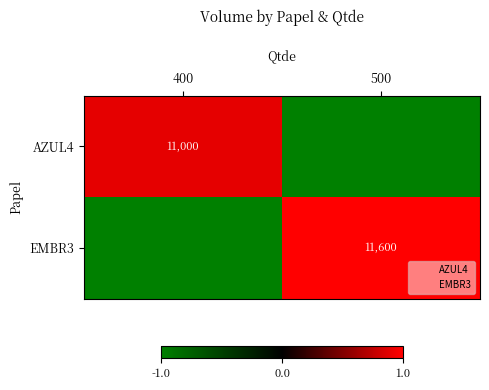

List the labels in order of AZUL4 value, largest first.

400, 500